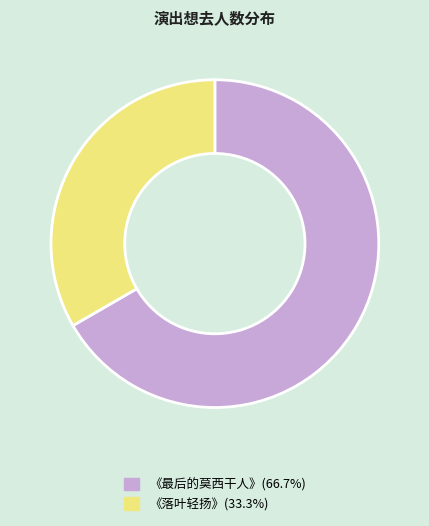

Combined, do 《落叶轻扬》(33.3%) and 《最后的莫西干人》(66.7%) account for over 50%?

Yes